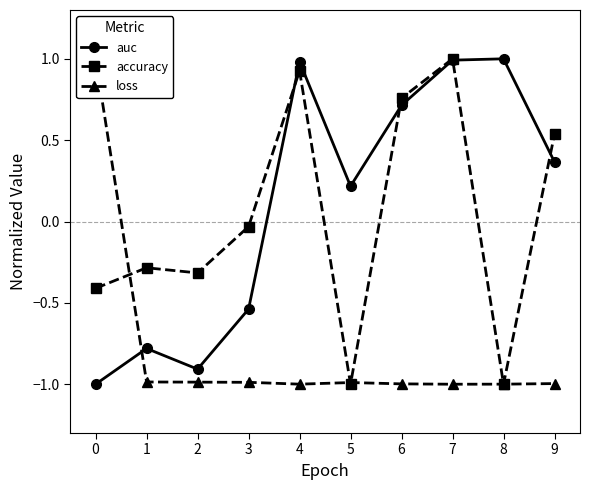

True or false: auc has a value of -1.4 at 0.

False